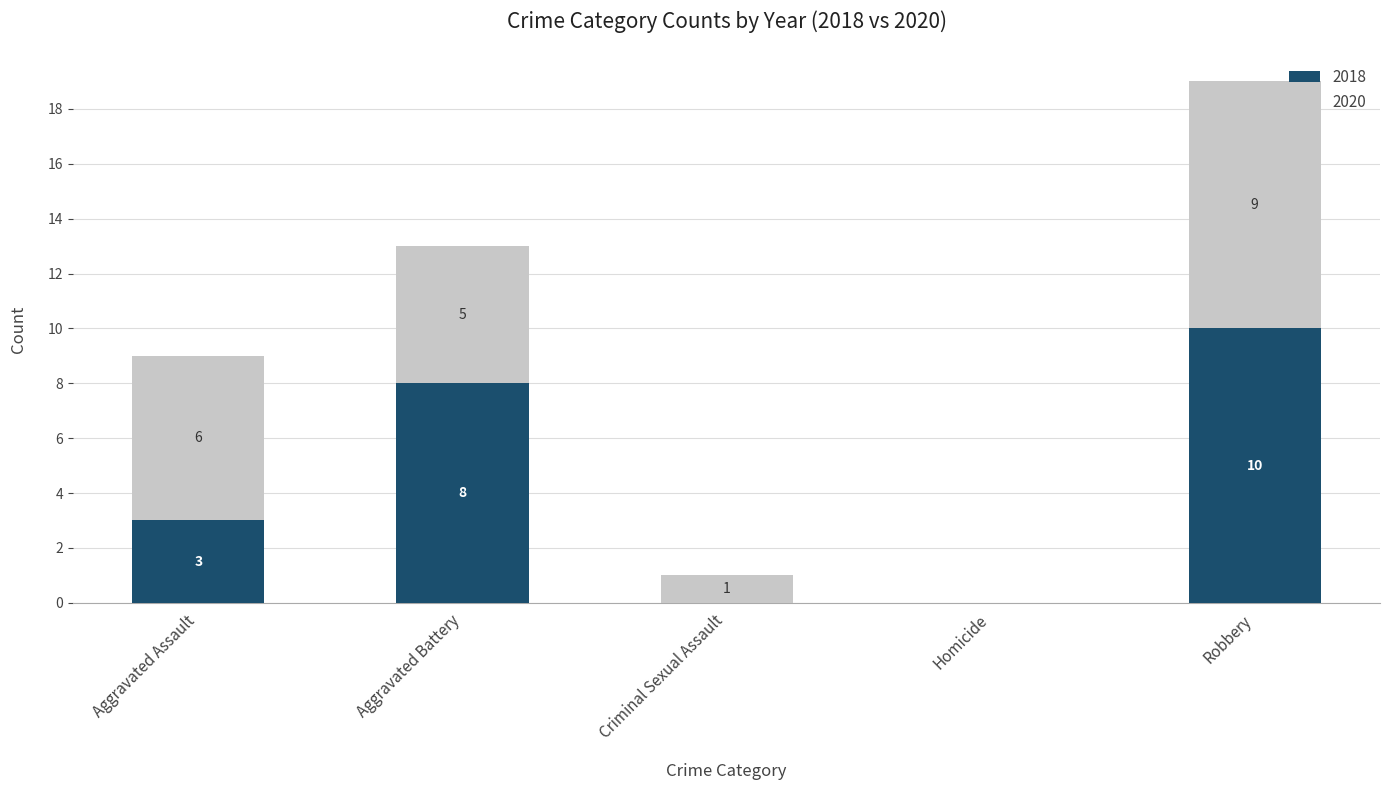

What is the total value across all series at Robbery?

19